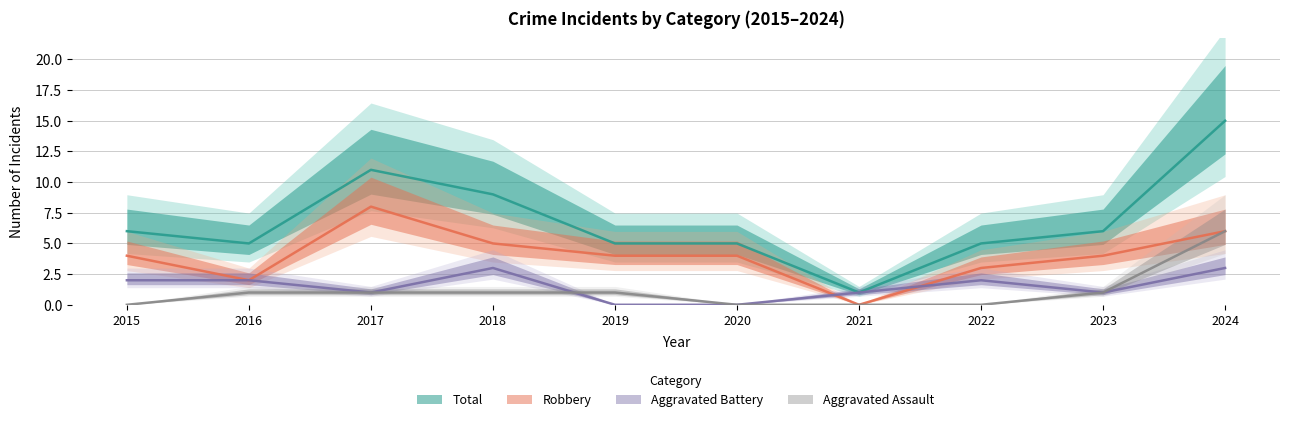

Reading left to right, extract all data points from this chart.

Aggravated Assault: 2015=0	2016=1	2017=1	2018=1	2019=1	2020=0	2021=0	2022=0	2023=1	2024=6
Aggravated Battery: 2015=2	2016=2	2017=1	2018=3	2019=0	2020=0	2021=1	2022=2	2023=1	2024=3
Robbery: 2015=4	2016=2	2017=8	2018=5	2019=4	2020=4	2021=0	2022=3	2023=4	2024=6
Total: 2015=6	2016=5	2017=11	2018=9	2019=5	2020=5	2021=1	2022=5	2023=6	2024=15